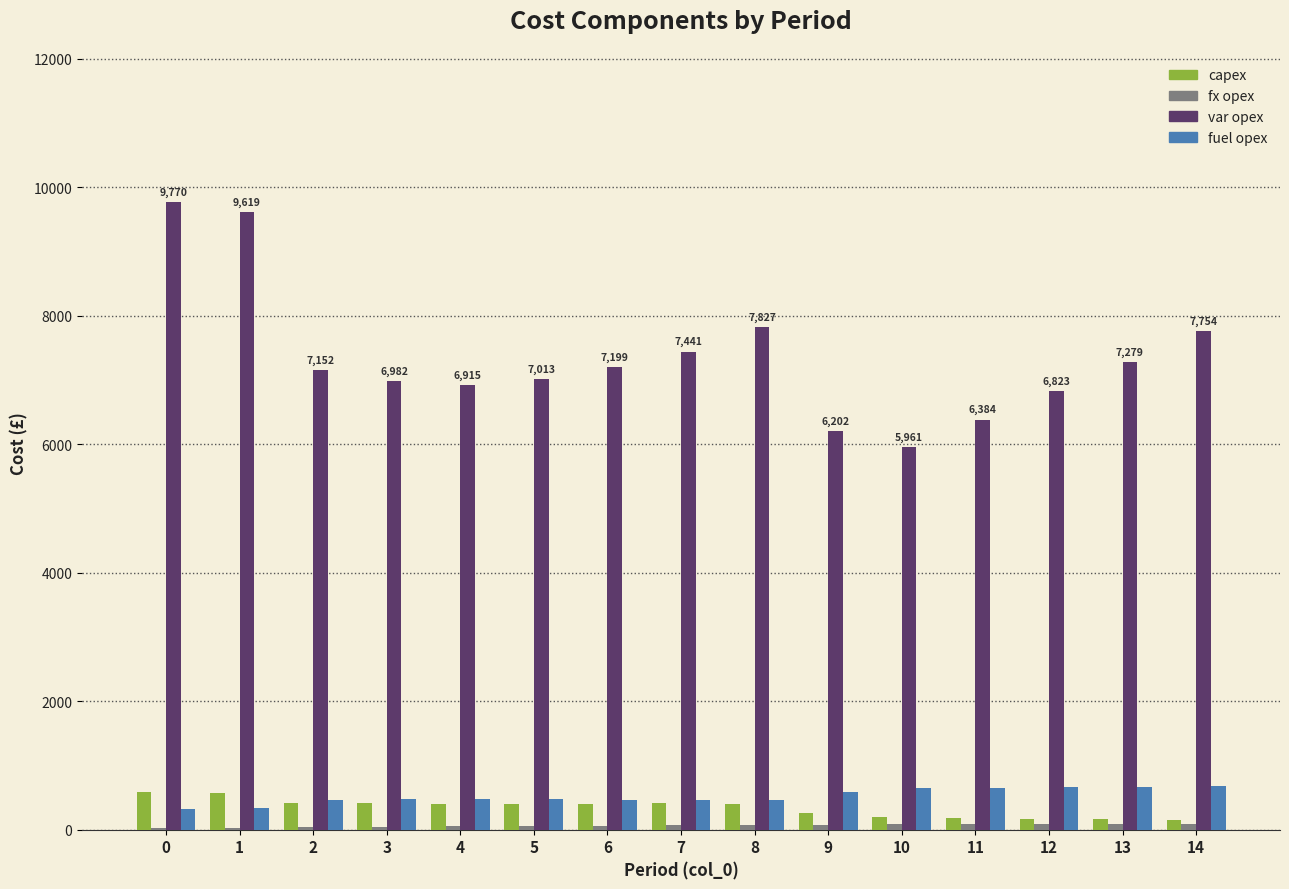

Are the bars grouped side by side (vs. stacked)?

Yes